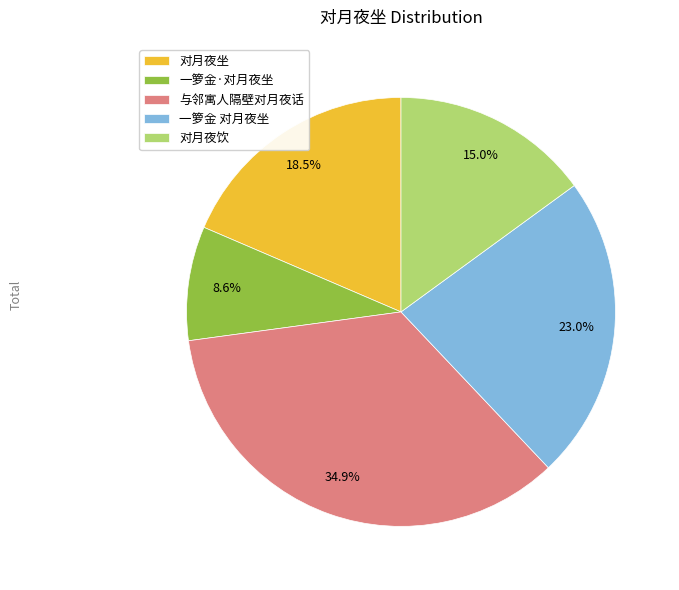

To the nearest percent, what is the combined percentage of 对月夜坐 and 与邻寓人隔壁对月夜话?

53%